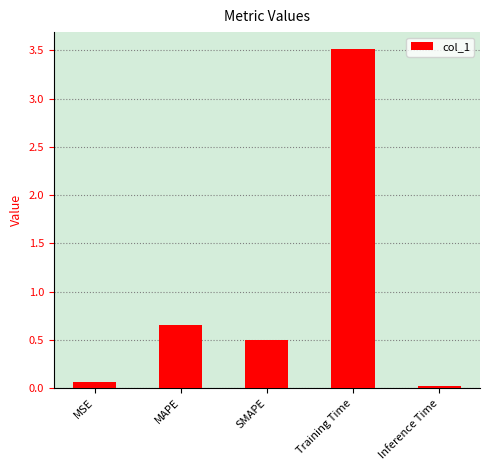

What is the label of the 3rd bar from the right?

SMAPE